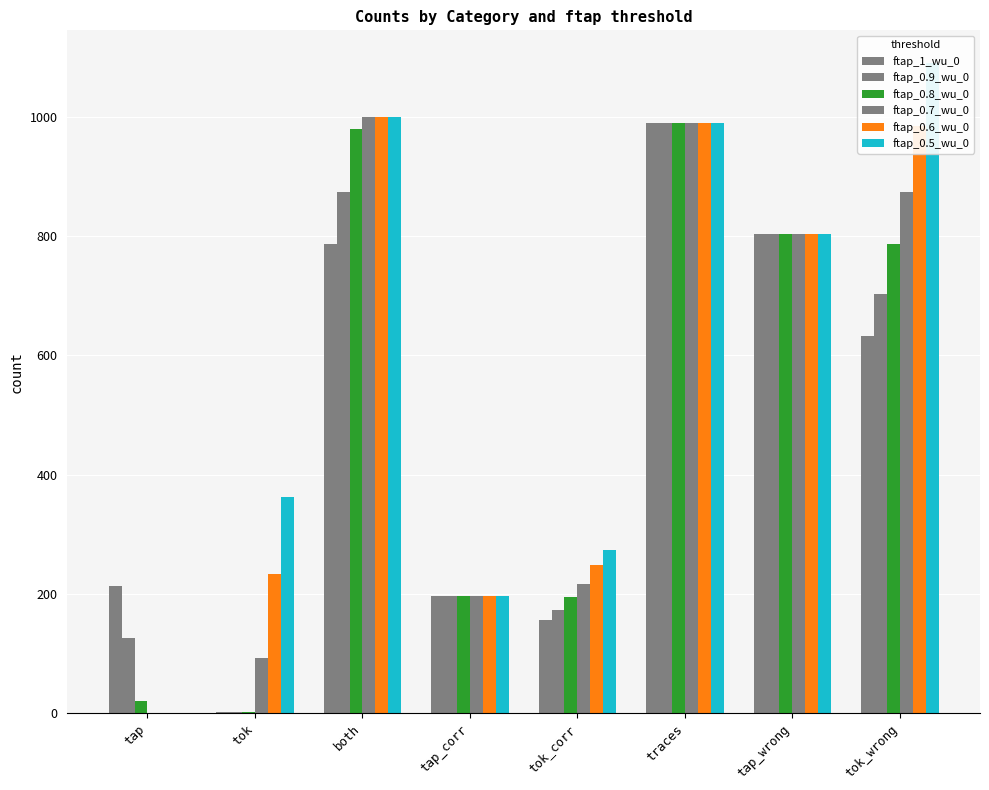

Which series has the largest range (max minus min)?

ftap_0.5_wu_0